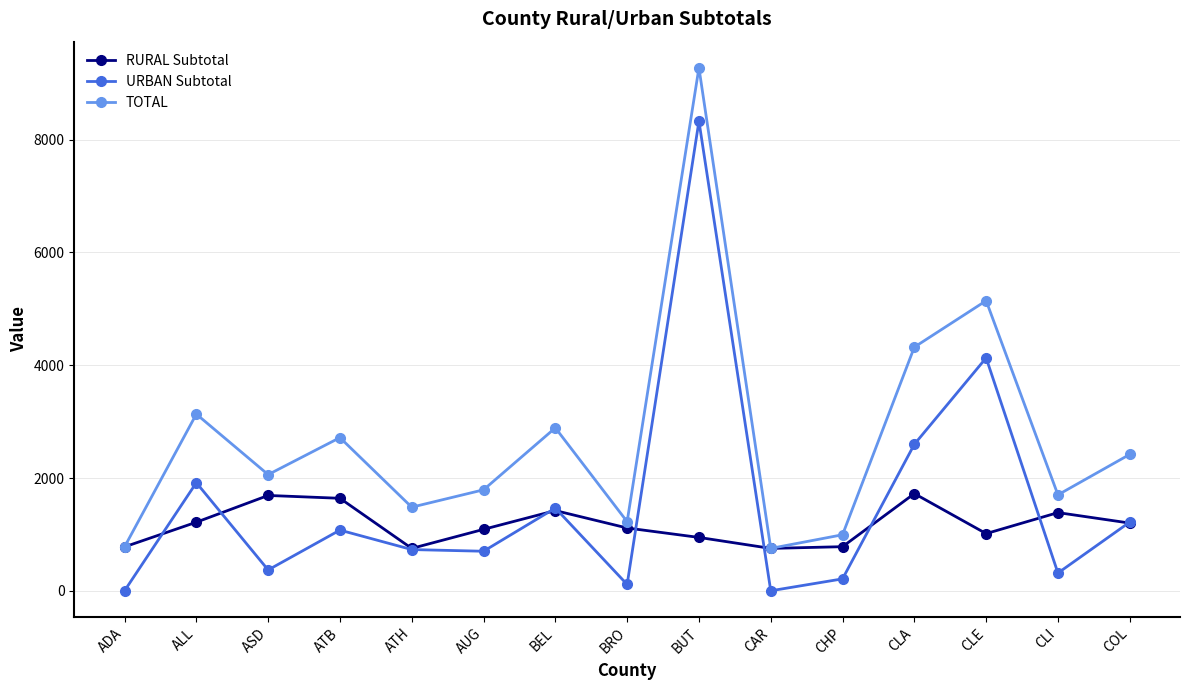

Rank the series by their maximum value, from highest to lowest.

TOTAL, URBAN Subtotal, RURAL Subtotal